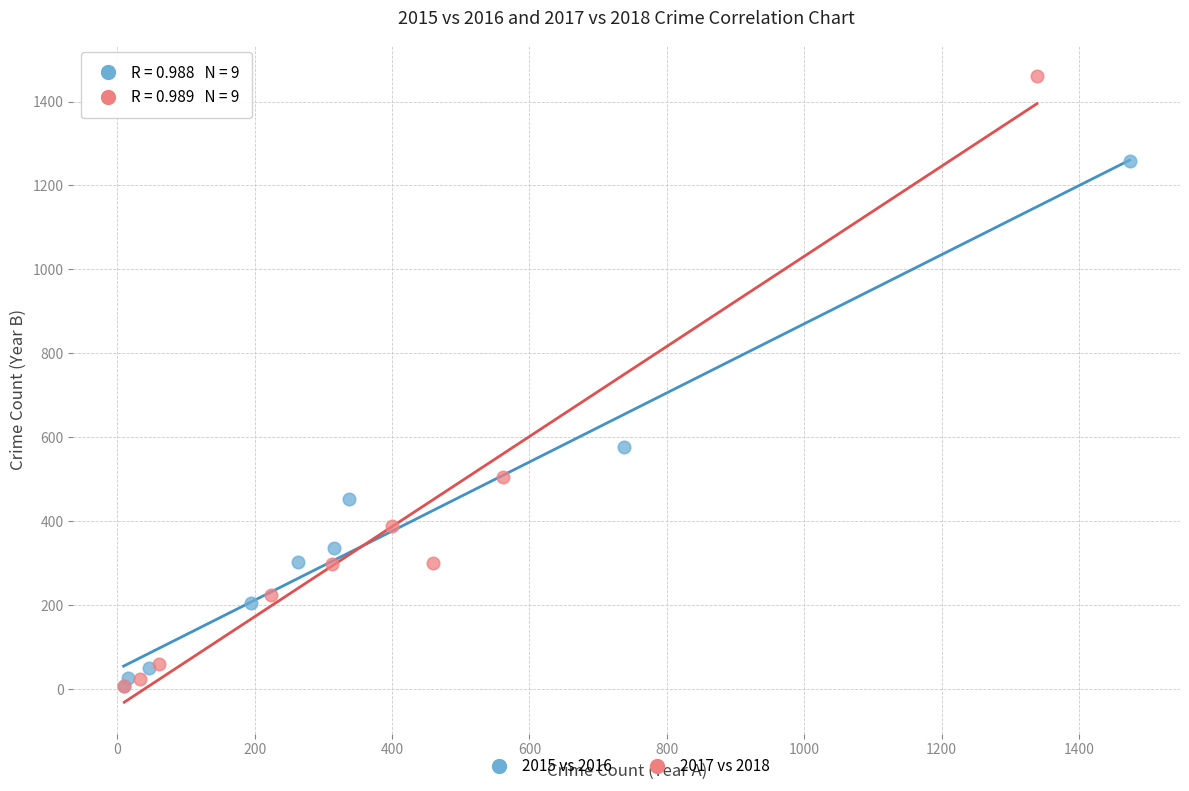

Which series reaches the maximum Y coordinate?

2017 vs 2018